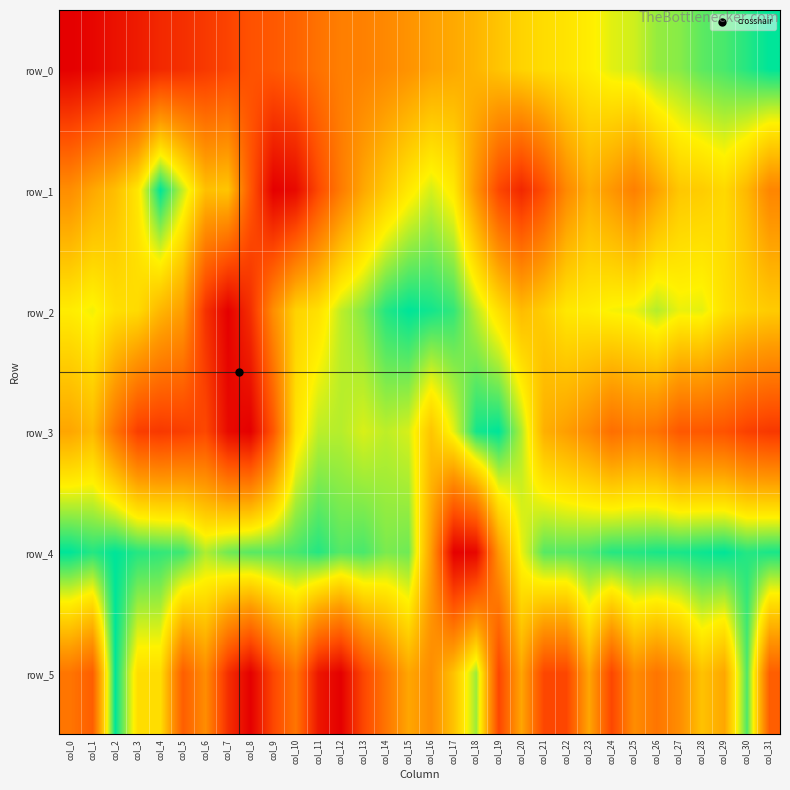

At col_13, list the series in order from largest to smallest.

row_4, row_2, row_3, row_1, row_0, row_5